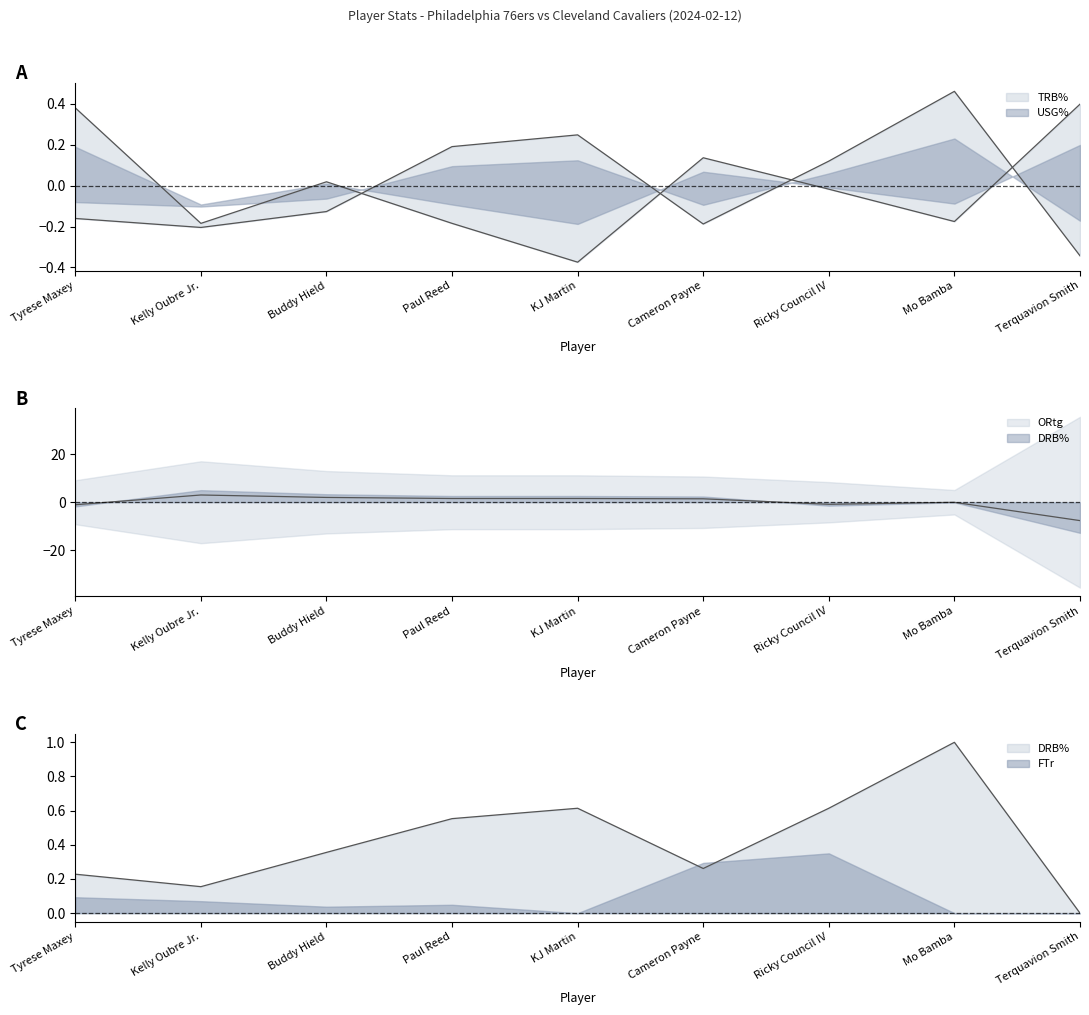

Which series has the largest range (max minus min)?

ORtg